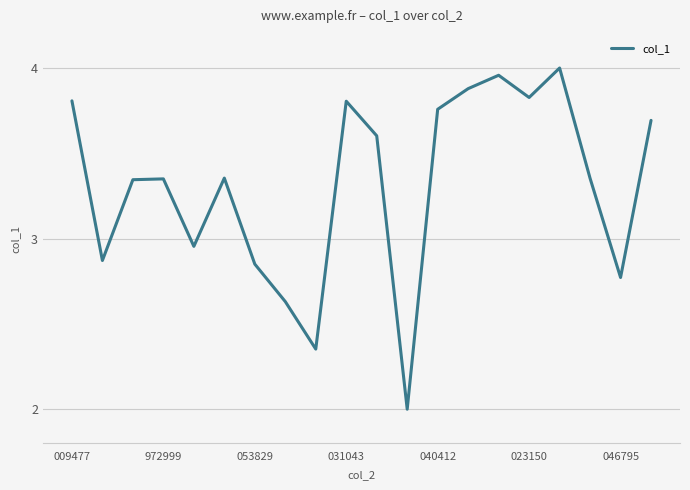

What is the minimum value shown in the chart?

2.0